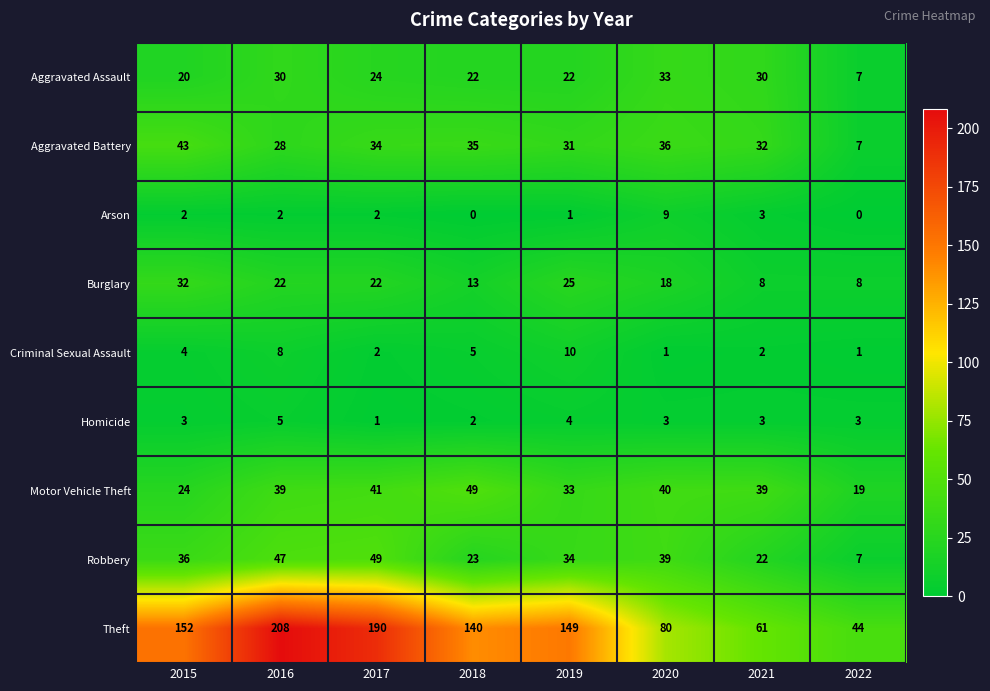

What is the spread (max minus min) of values at 2021?

59